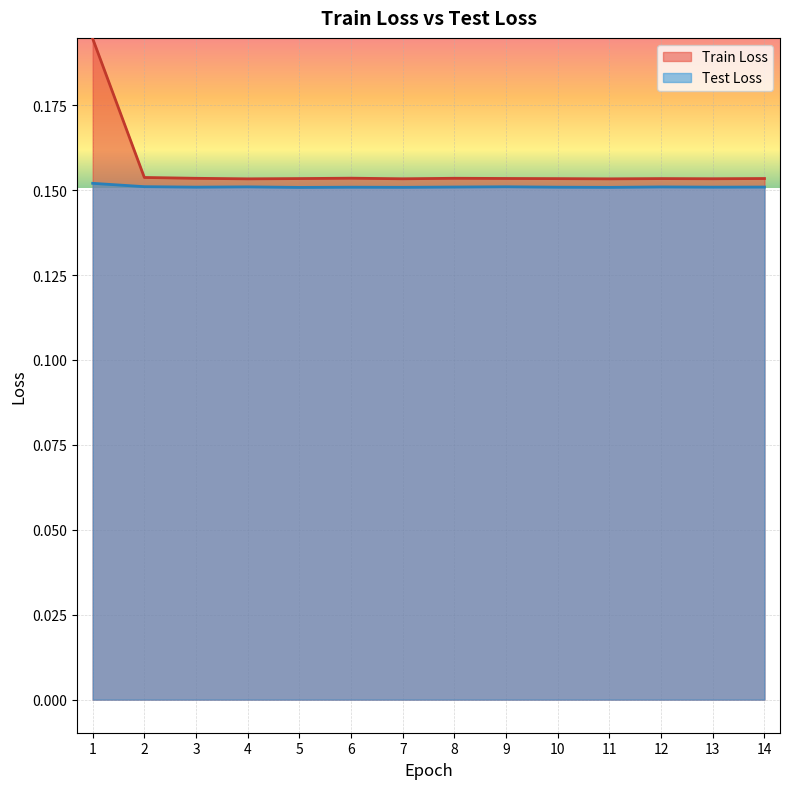

Reading left to right, transcribe all the data shown in this chart.

Train Loss: 0.2	0.2	0.2	0.2	0.2	0.2	0.2	0.2	0.2	0.2	0.2	0.2	0.2	0.2
Test Loss: 0.2	0.2	0.2	0.2	0.2	0.2	0.2	0.2	0.2	0.2	0.2	0.2	0.2	0.2